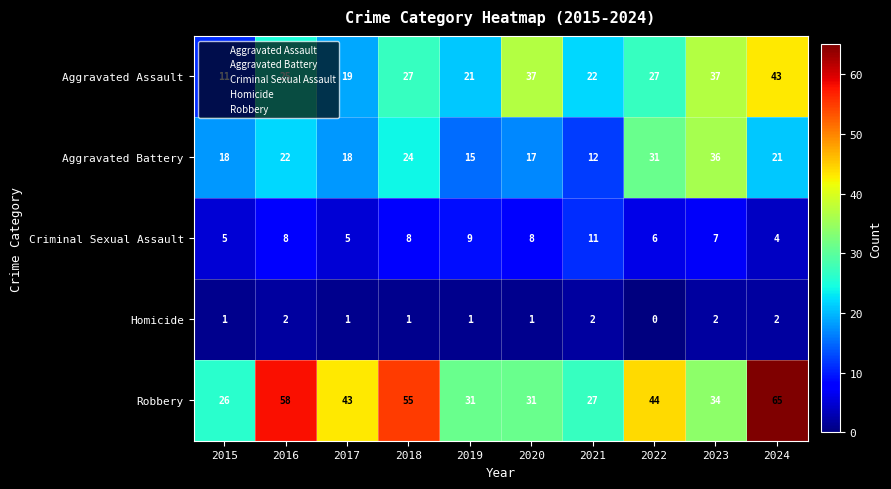

What is the sum of all Aggravated Battery values?

214